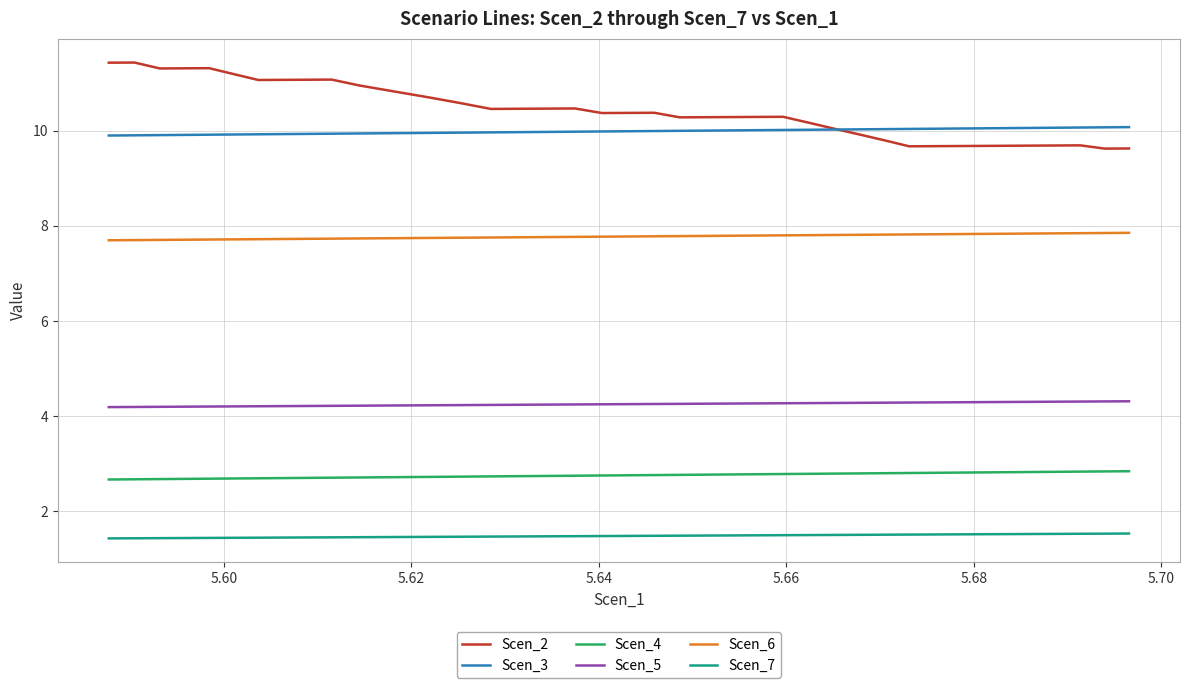

List the series in order of their peak value, lowest first.

Scen_7, Scen_4, Scen_5, Scen_6, Scen_3, Scen_2